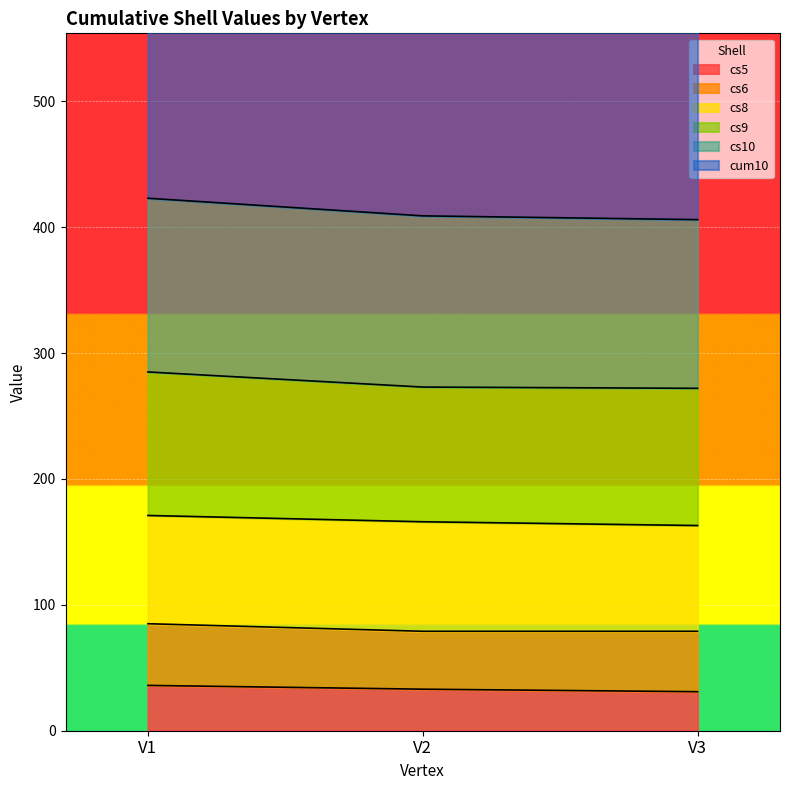

The value of cs5 at V1 is 54. True or false?

False